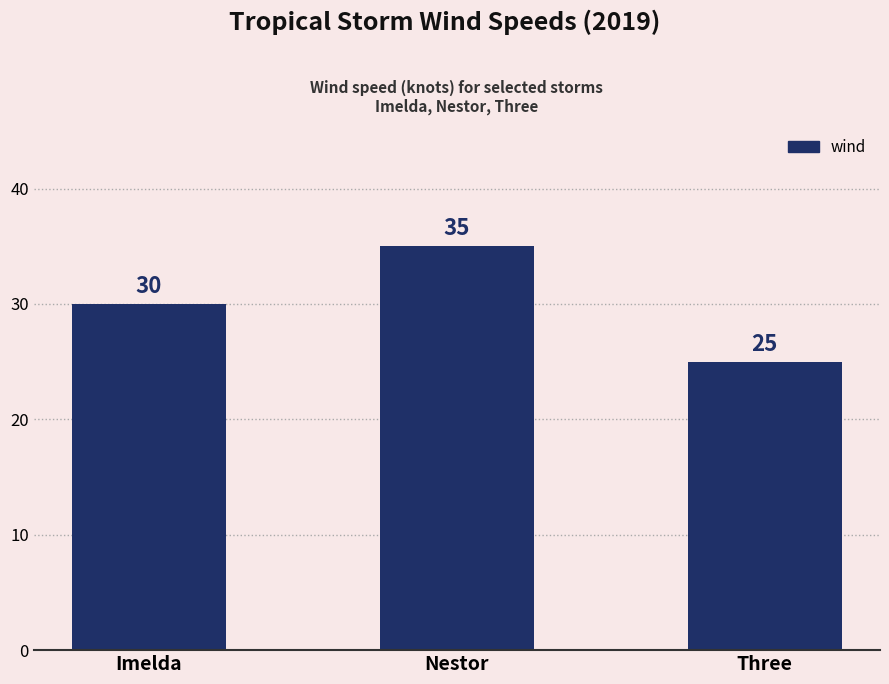

Reading left to right, extract all data points from this chart.

30	35	25